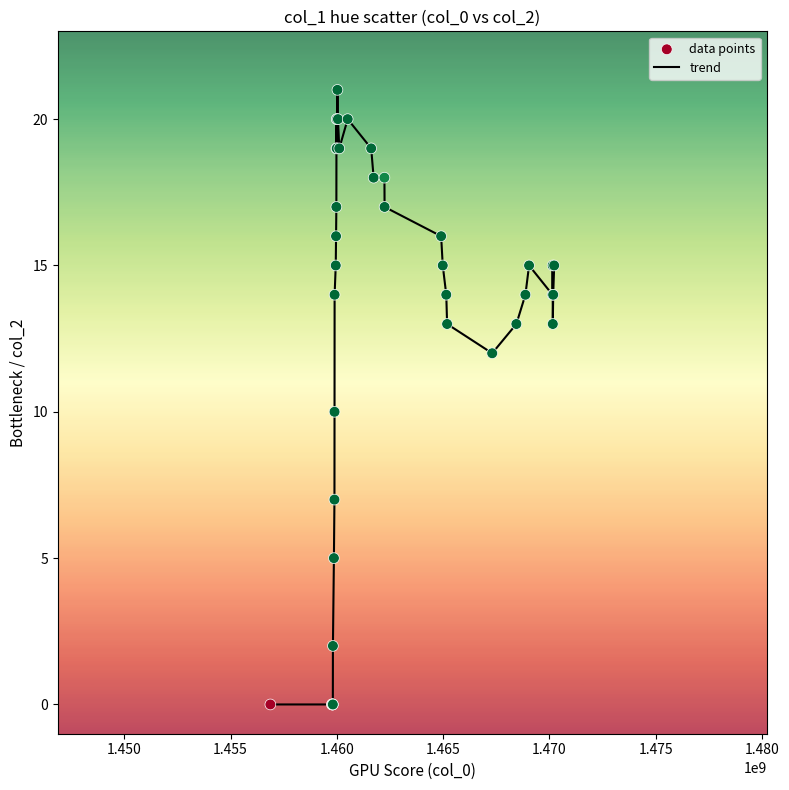

What is the greatest value displayed?

21